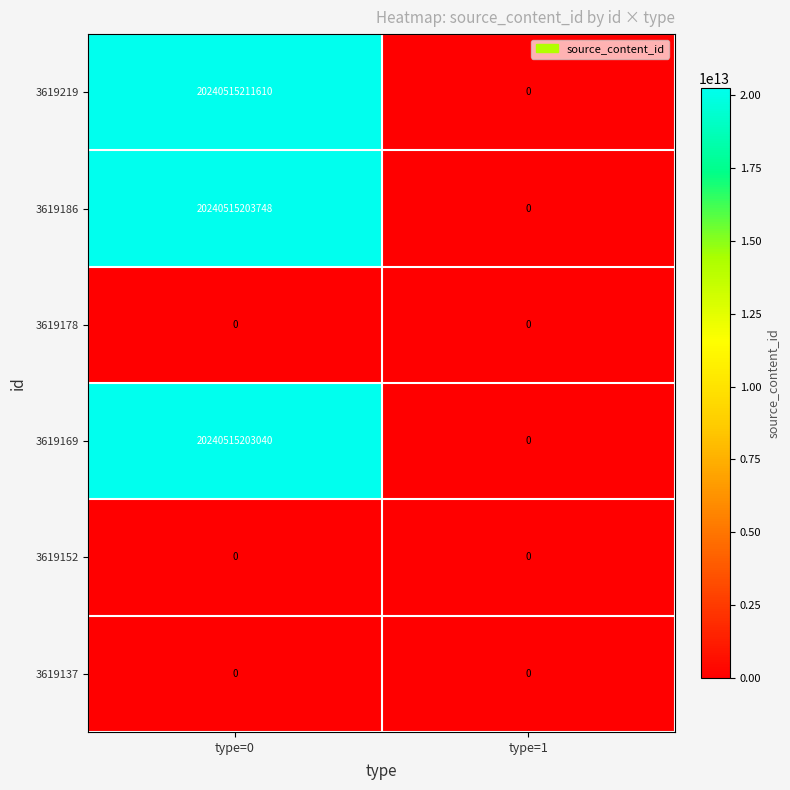

Is it true that 3619186 equals -8010818993802 at type=1?

False